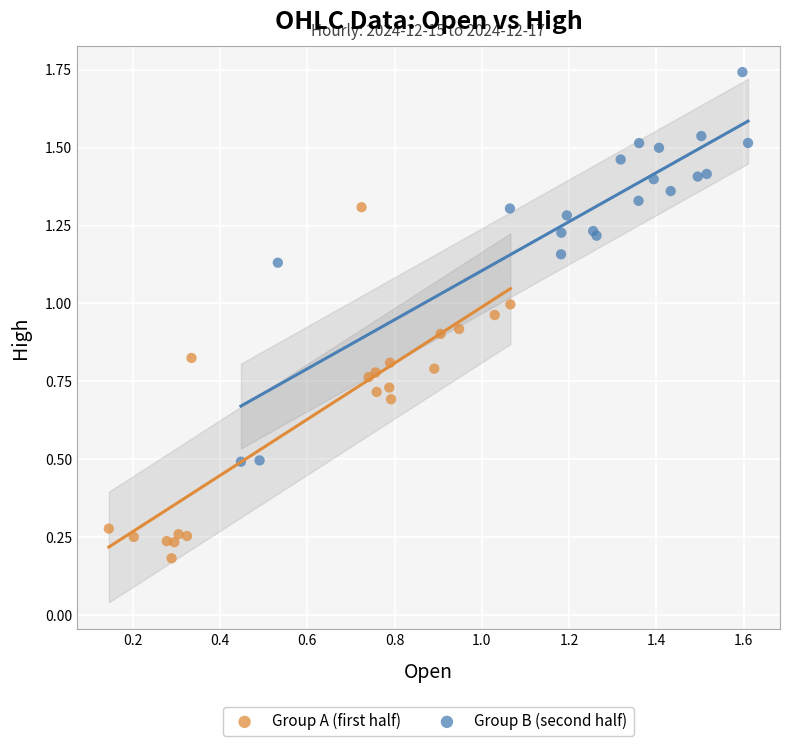

Which series contains the highest Y value?

Group B (second half)